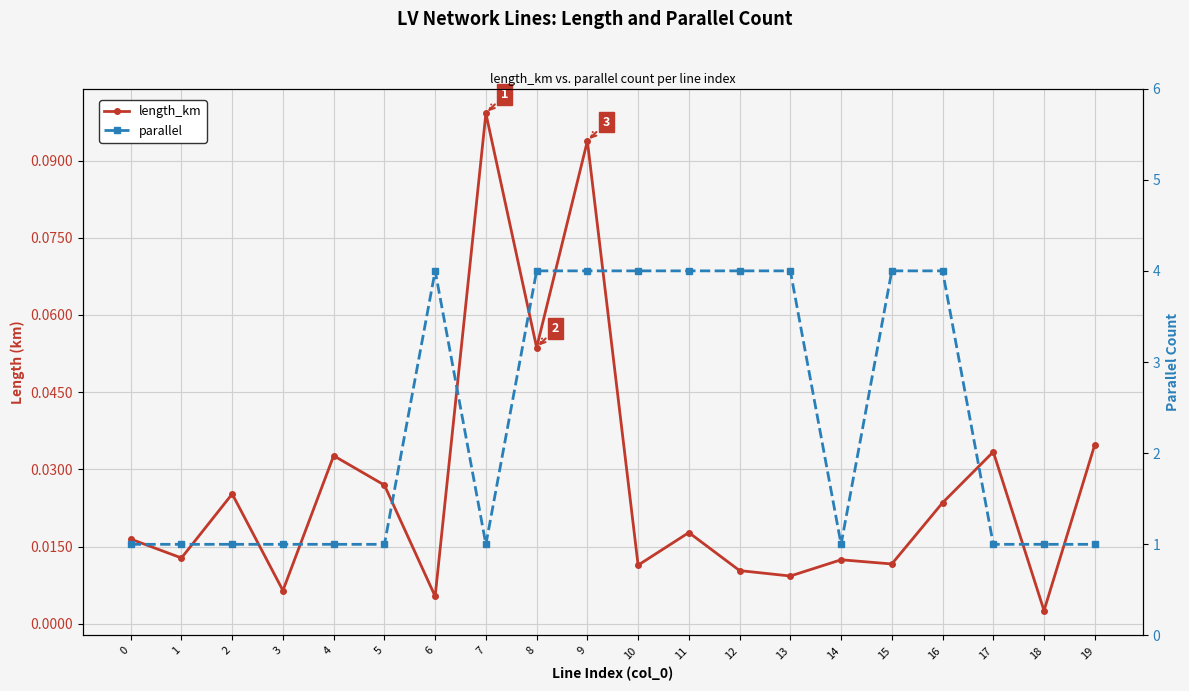

Reading left to right, list all the values displayed in this chart.

length_km: 0.0	0.0	0.0	0.0	0.0	0.0	0.0	0.1	0.1	0.1	0.0	0.0	0.0	0.0	0.0	0.0	0.0	0.0	0.0	0.0
parallel: 1.0	1.0	1.0	1.0	1.0	1.0	4.0	1.0	4.0	4.0	4.0	4.0	4.0	4.0	1.0	4.0	4.0	1.0	1.0	1.0